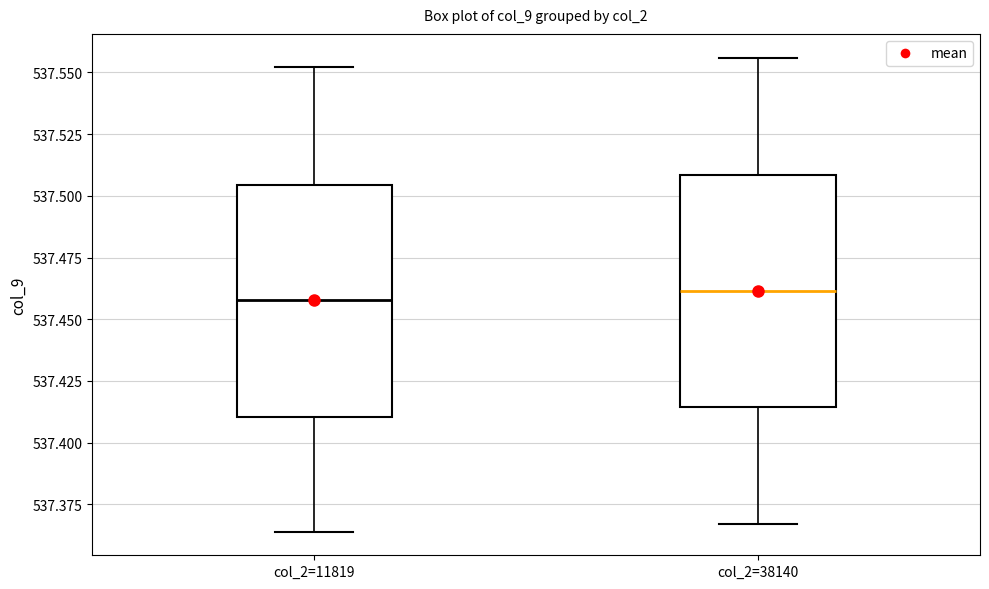

Reading left to right, read every box against the y-axis: the position of its median line, the range the box covers, and the ends of its whiskers. The values are not printed on the chart, so give them approximately, as read against the axis.

col_2=11819: median 537.460, box 537.410 to 537.505, whiskers 537.365 to 537.550
col_2=38140: median 537.460, box 537.415 to 537.510, whiskers 537.365 to 537.555